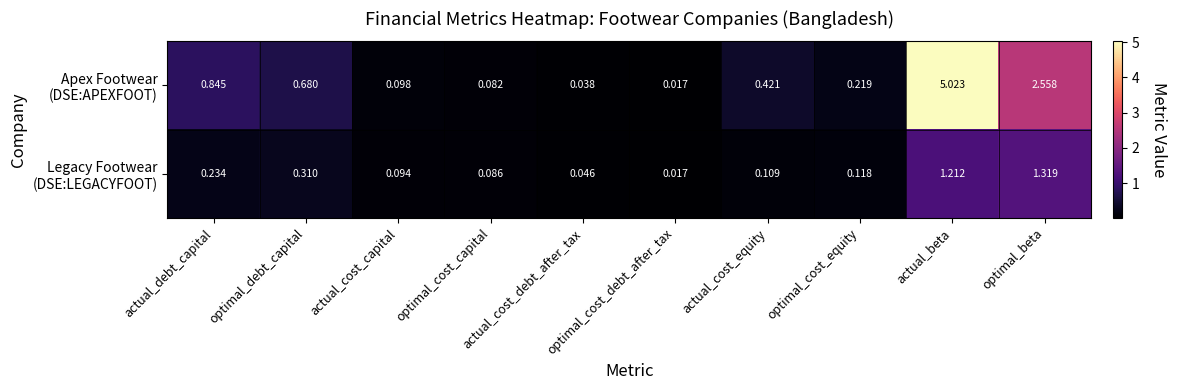

What is the total value across all series at actual_cost_equity?

0.5